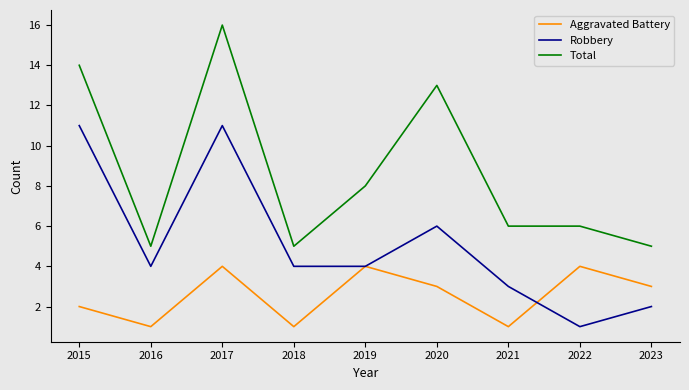

True or false: Robbery and Aggravated Battery intersect in this chart.

True